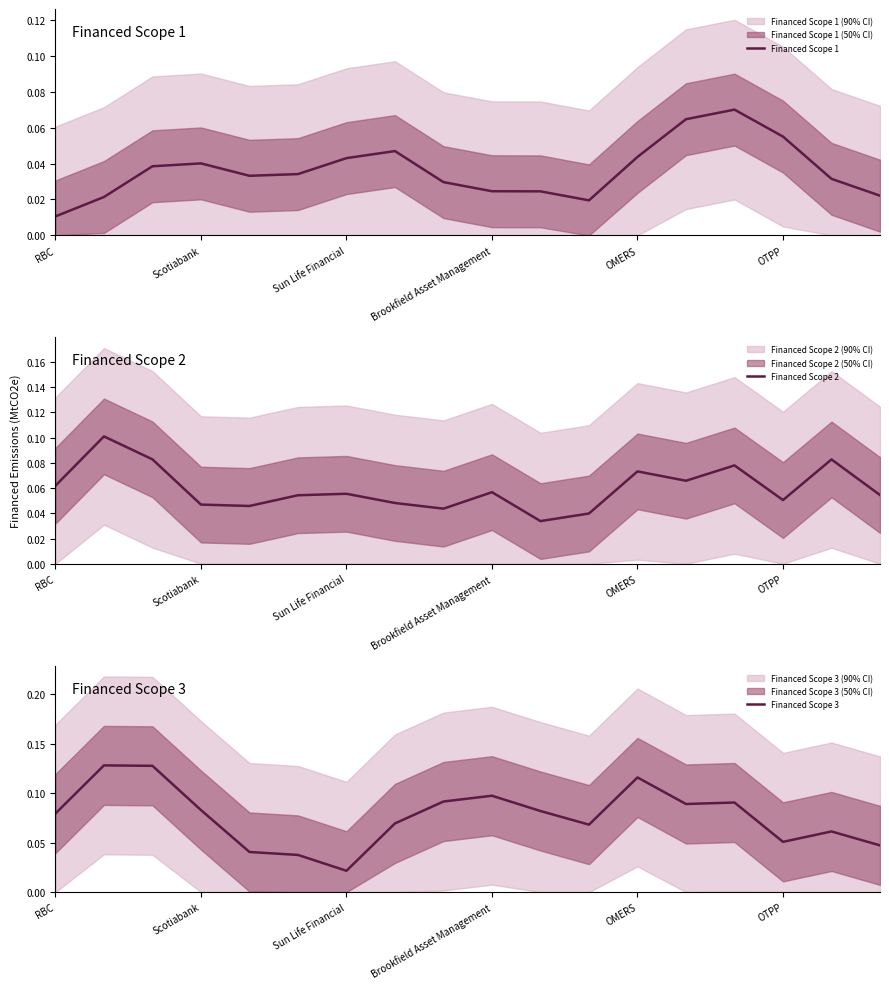

True or false: Financed Scope 3 and Financed Scope 1 intersect in this chart.

True